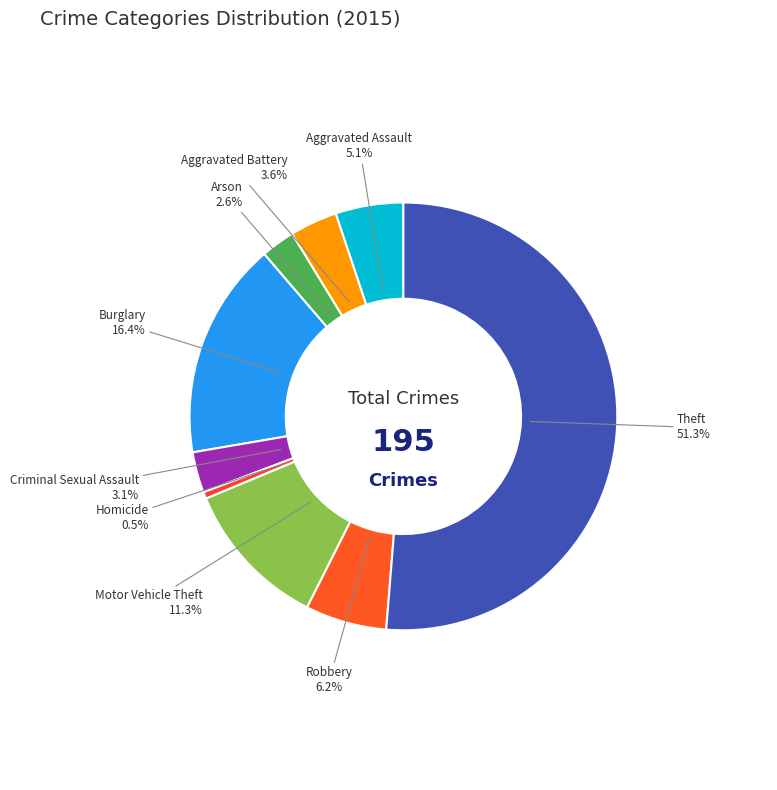

Is it true that Arson is 3% of the pie?

True